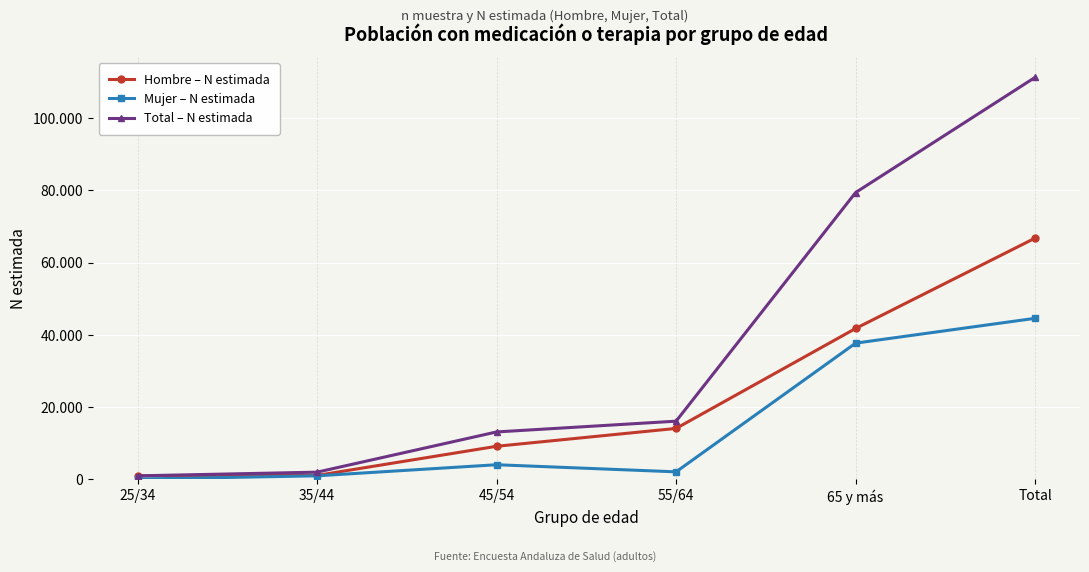

Rank the series by their maximum value, from highest to lowest.

Total – N estimada, Hombre – N estimada, Mujer – N estimada